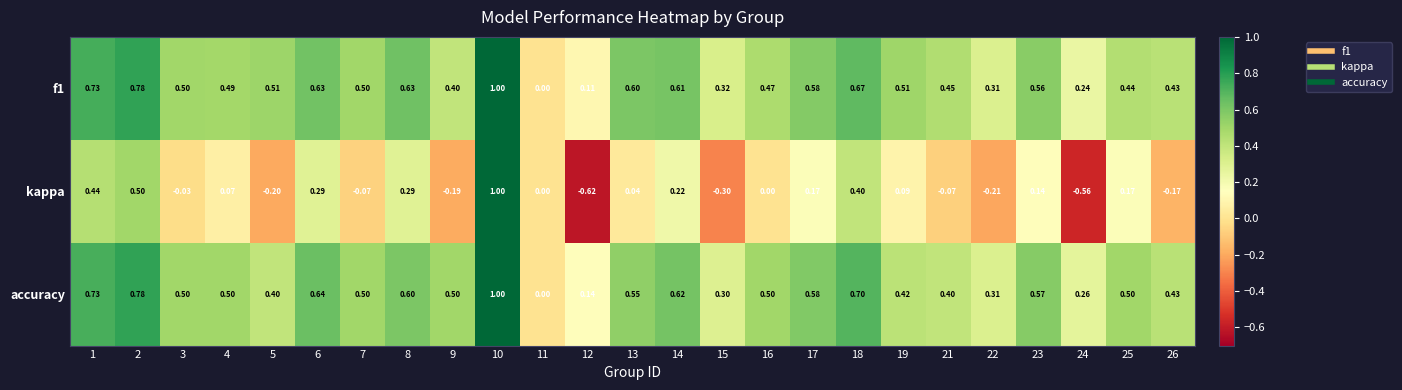

Between 10 and 12, which series saw the biggest shift?

kappa